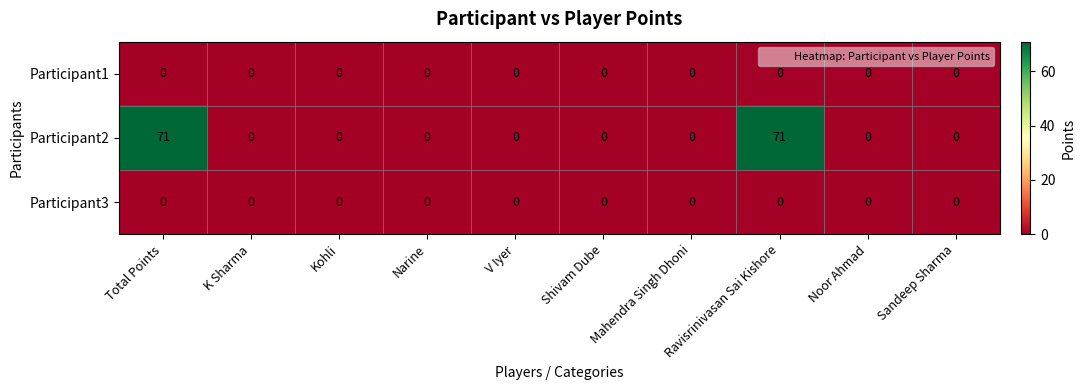

Is it true that Participant2 equals 0 at Shivam Dube?

True